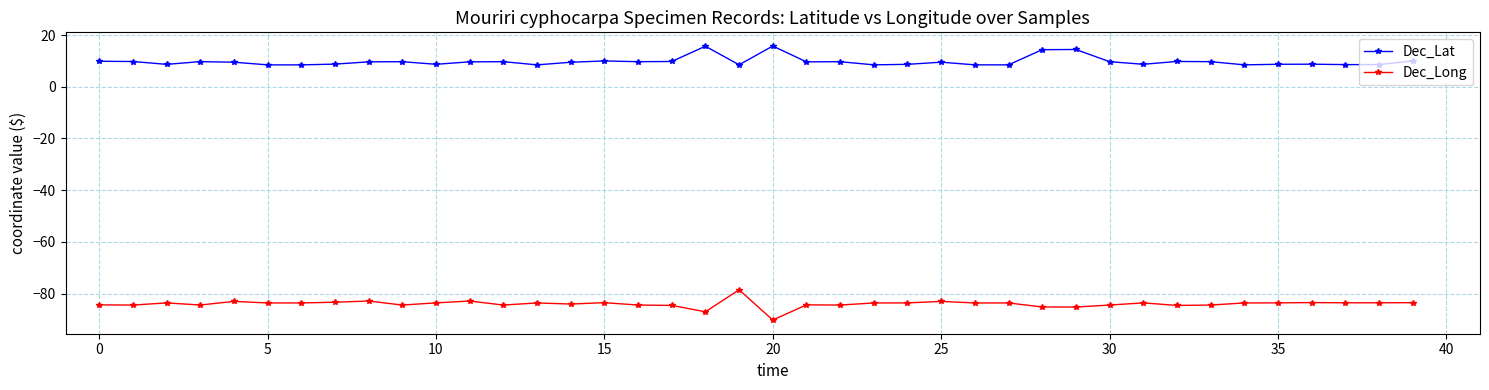

True or false: Dec_Lat and Dec_Long intersect in this chart.

False